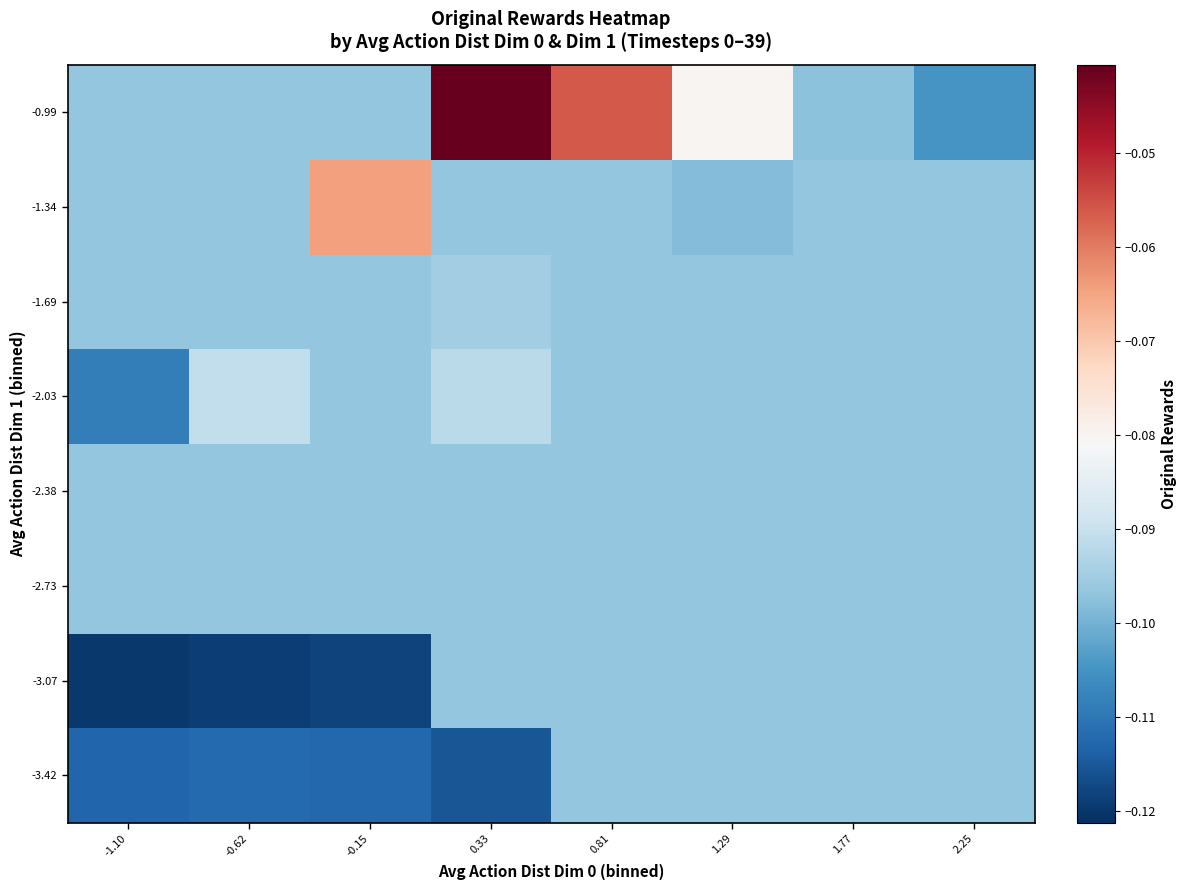

At which category does the chart reach its minimum across all series?

-1.10